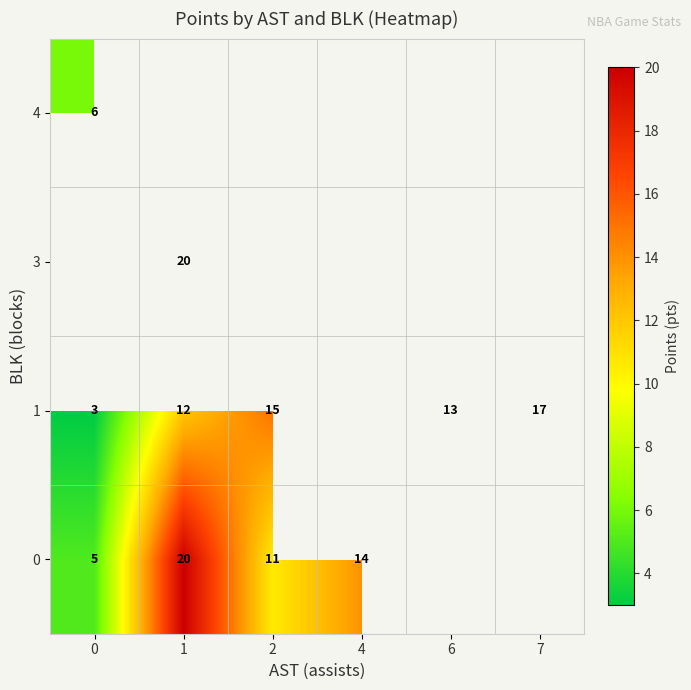

What is the spread (max minus min) of values at 2?

4.4